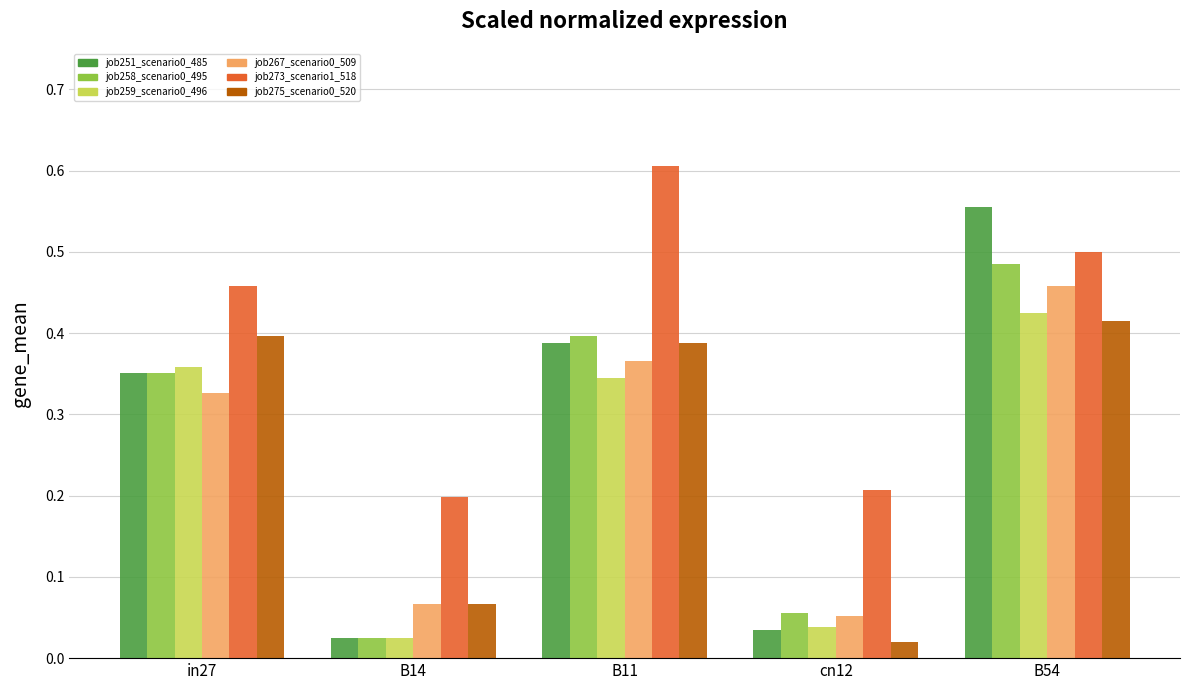

Which category has the highest value in the job259_scenario0_496 series?

B54